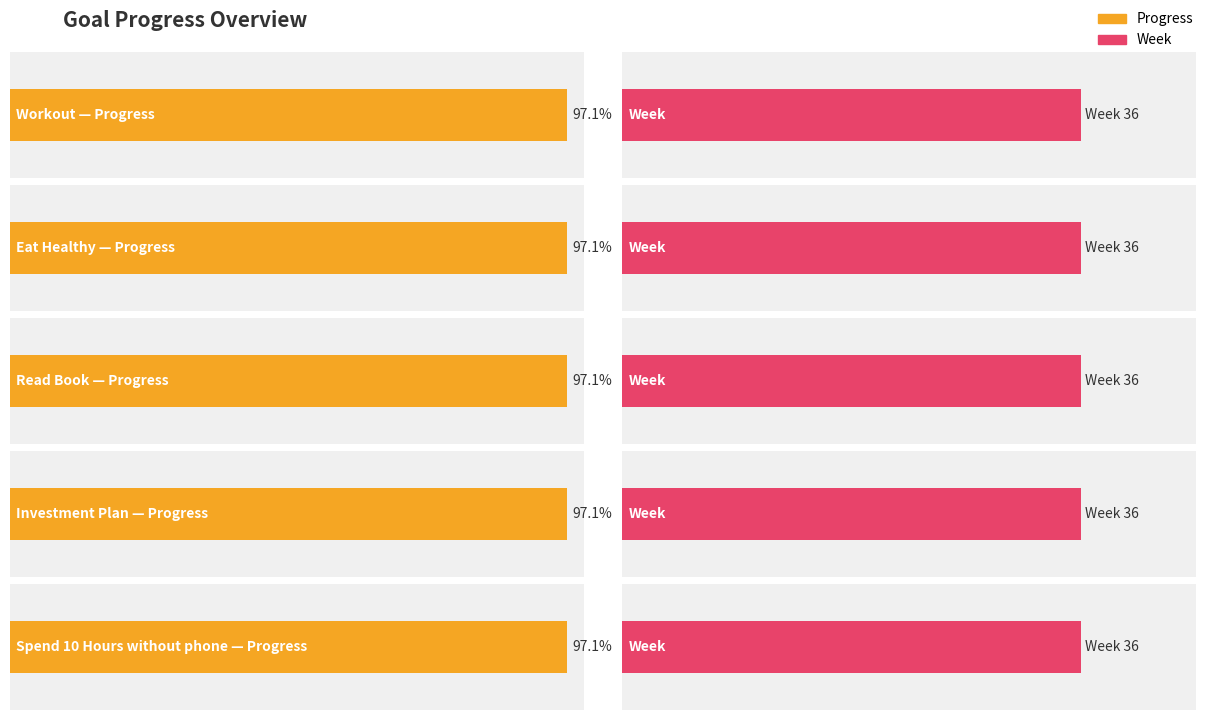

What is the label of the 3rd bar from the right?

Read Book